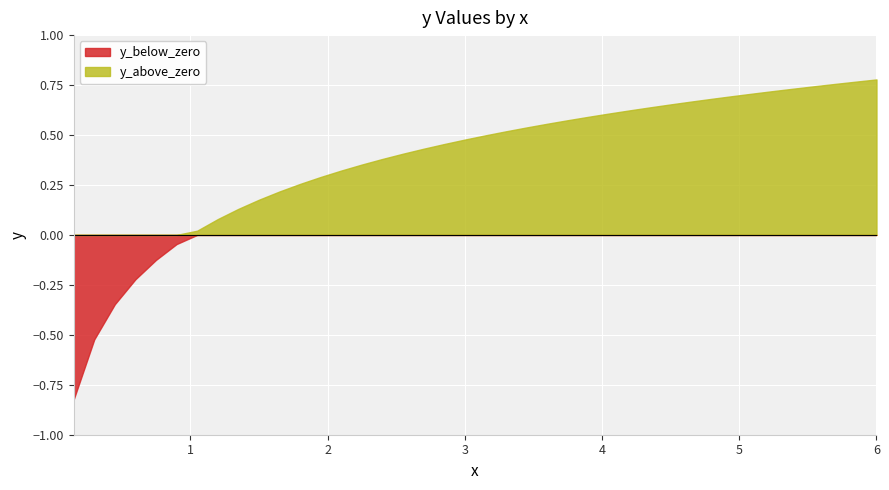

True or false: y_below_zero and y_above_zero cross at least once.

False